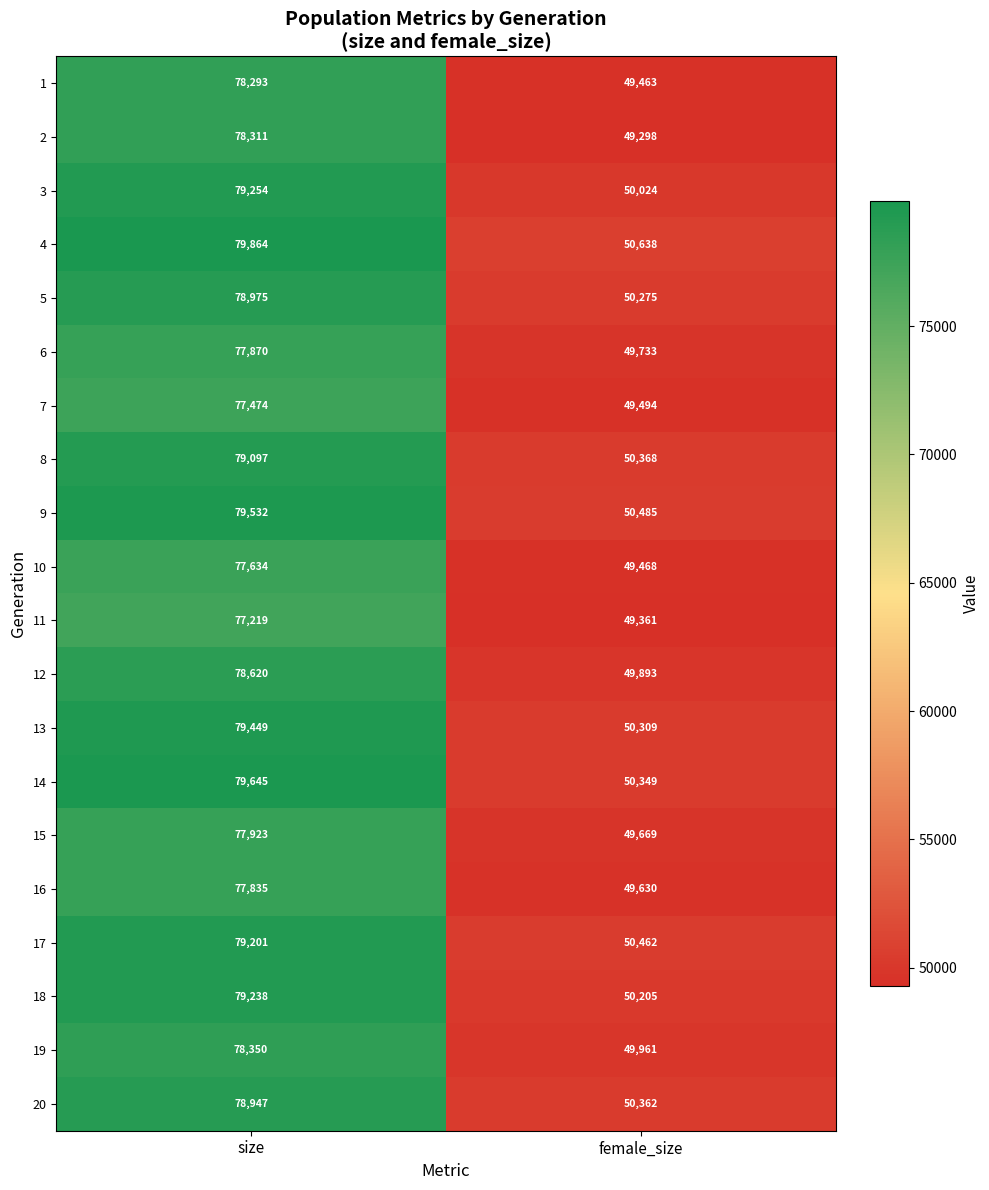

What is the approximate value of 14 at female_size?

50349